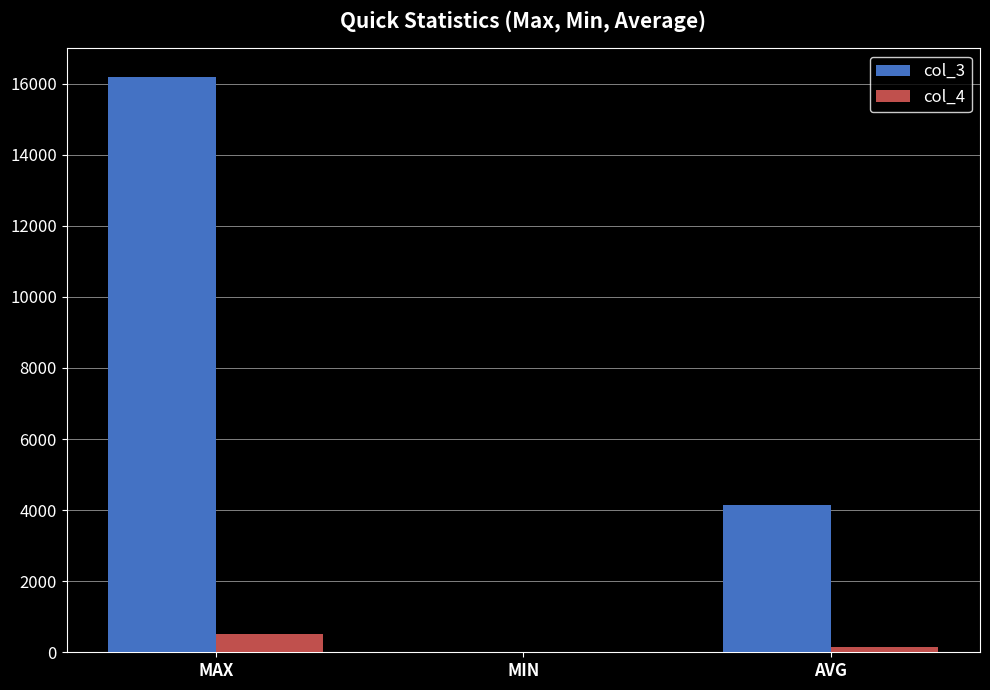

What is the approximate value of col_3 at MAX?

16184.0